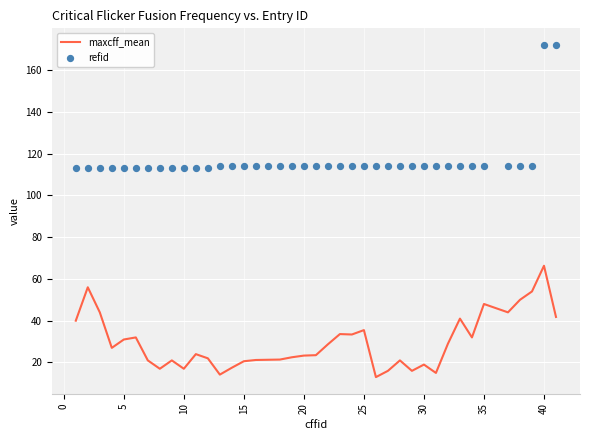

What is the maximum value for maxcff_mean?

66.3